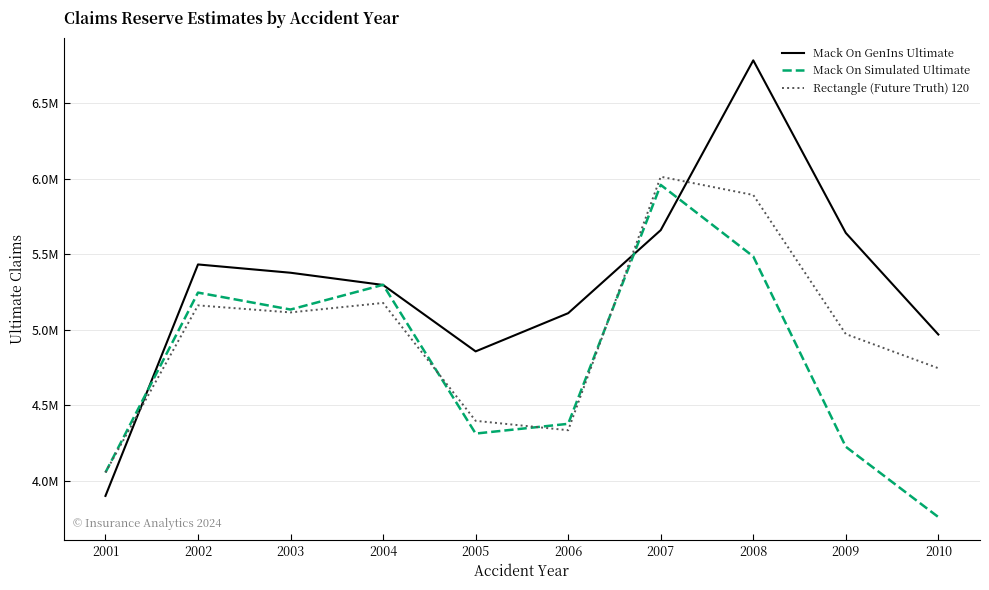

What are all the series names shown in the legend?

Mack On GenIns Ultimate, Mack On Simulated Ultimate, Rectangle (Future Truth) 120